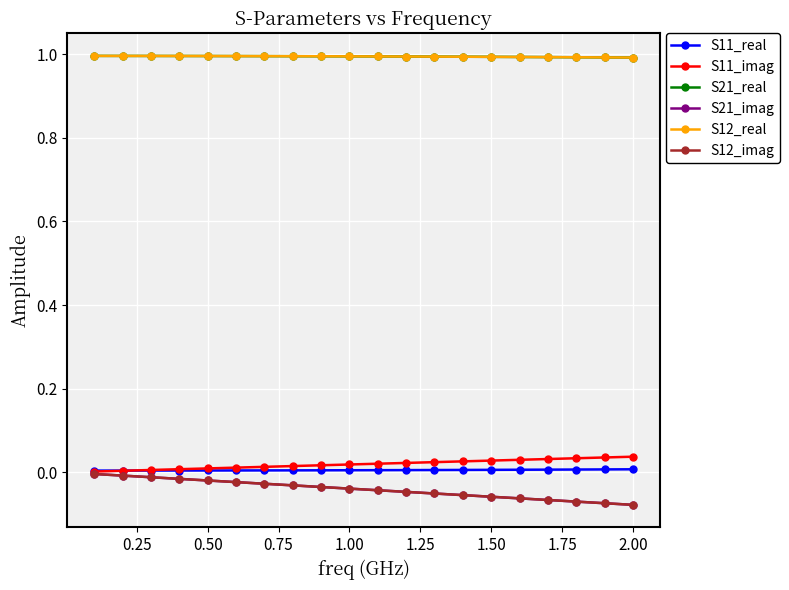

True or false: S12_real and S21_imag cross at least once.

False